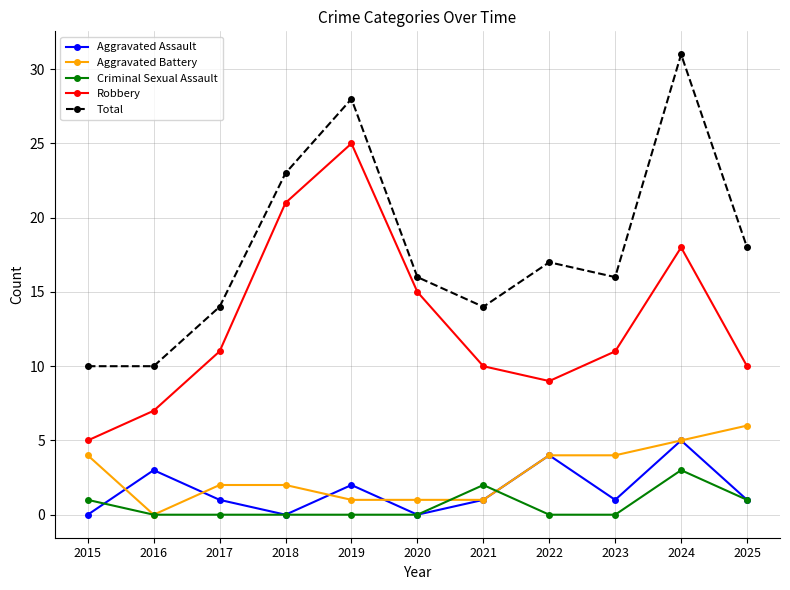

What is the spread (max minus min) of values at 2018?

23